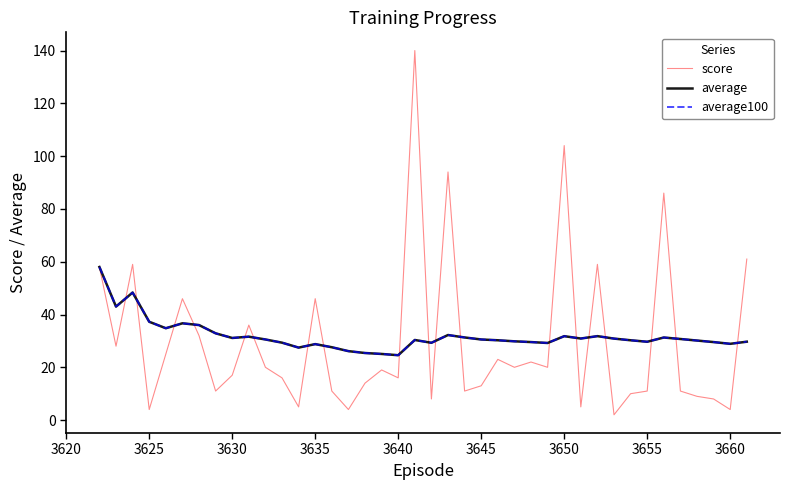

Is this an area chart (filled region under the line)?

No